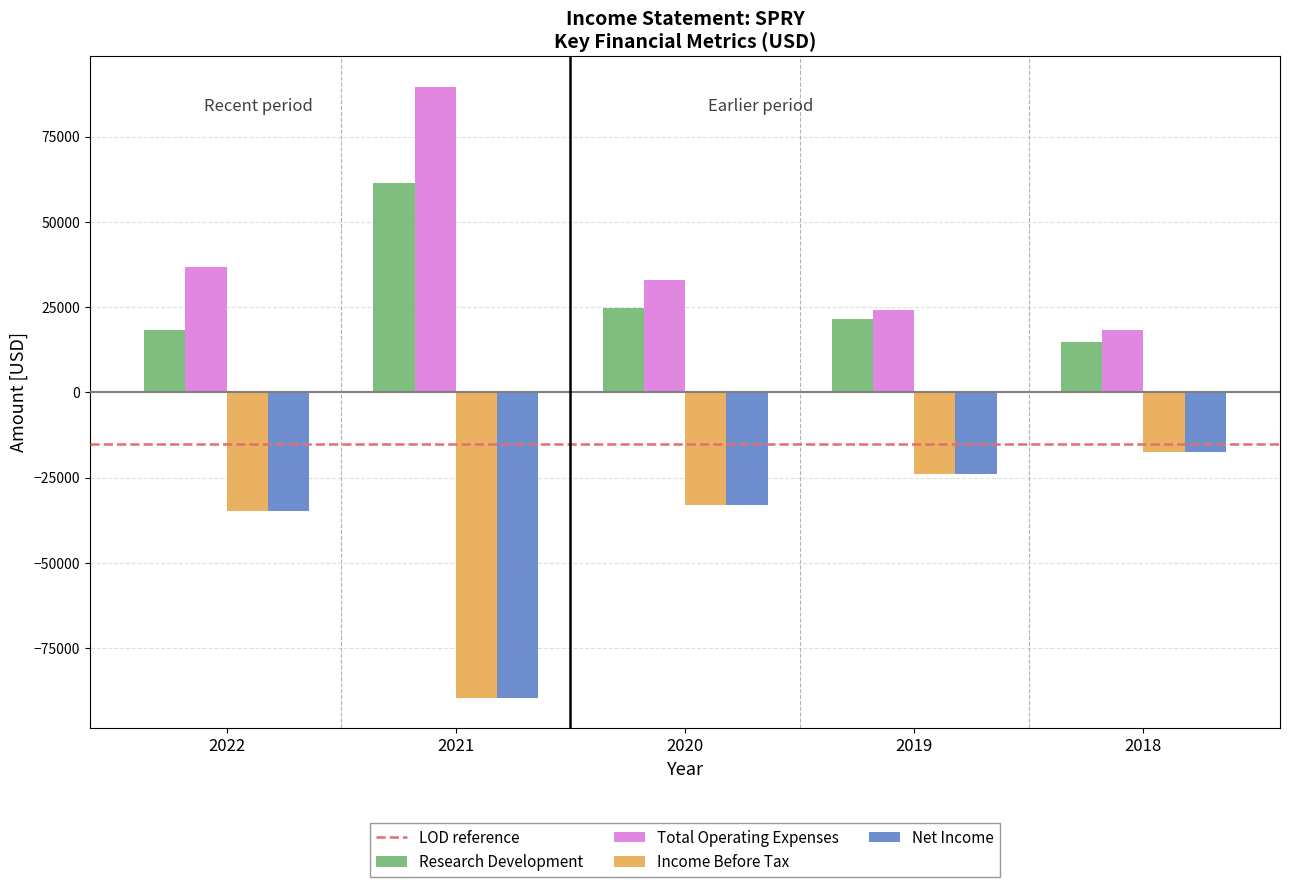

How many bars are there in each group?

4